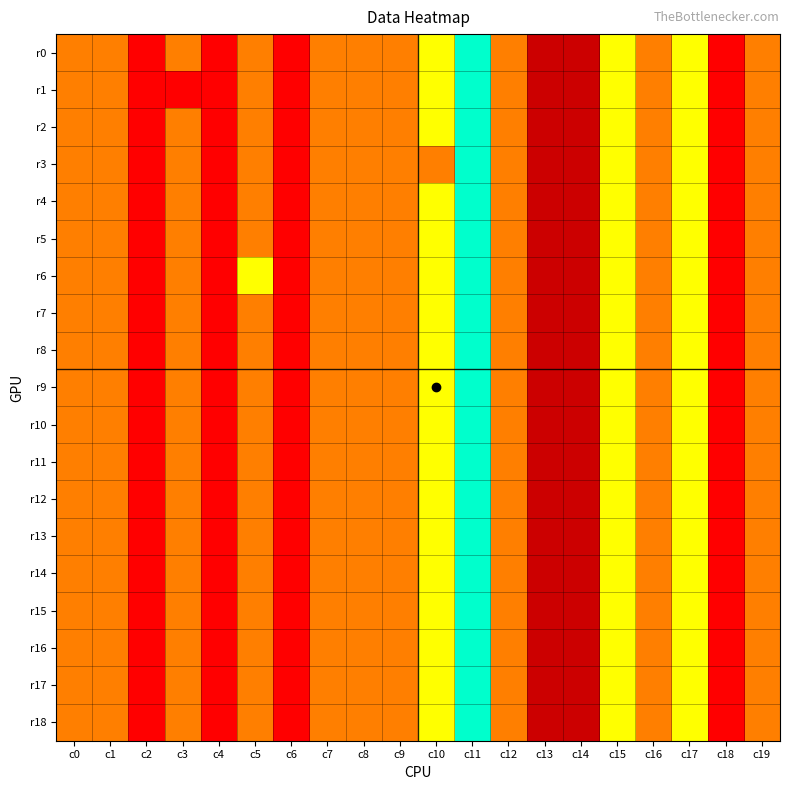

Reading left to right, transcribe all the data shown in this chart.

r0: c0=5	c1=1	c2=0	c3=5	c4=6	c5=1	c6=6	c7=5	c8=5	c9=5	c10=2	c11=3	c12=5	c13=7	c14=7	c15=2	c16=5	c17=4	c18=6	c19=1
r1: c0=5	c1=1	c2=0	c3=6	c4=6	c5=1	c6=6	c7=5	c8=5	c9=5	c10=2	c11=3	c12=5	c13=7	c14=7	c15=2	c16=5	c17=4	c18=6	c19=1
r2: c0=5	c1=1	c2=0	c3=5	c4=6	c5=1	c6=6	c7=5	c8=5	c9=5	c10=2	c11=3	c12=5	c13=7	c14=7	c15=2	c16=5	c17=4	c18=6	c19=1
r3: c0=5	c1=1	c2=0	c3=5	c4=6	c5=1	c6=6	c7=5	c8=5	c9=5	c10=1	c11=3	c12=5	c13=7	c14=7	c15=2	c16=5	c17=4	c18=6	c19=1
r4: c0=5	c1=1	c2=0	c3=5	c4=6	c5=1	c6=6	c7=5	c8=5	c9=5	c10=2	c11=3	c12=5	c13=7	c14=7	c15=2	c16=5	c17=4	c18=6	c19=1
r5: c0=5	c1=1	c2=0	c3=5	c4=6	c5=1	c6=6	c7=5	c8=5	c9=5	c10=2	c11=3	c12=5	c13=7	c14=7	c15=2	c16=5	c17=4	c18=6	c19=1
r6: c0=5	c1=1	c2=0	c3=5	c4=6	c5=2	c6=6	c7=5	c8=5	c9=5	c10=2	c11=3	c12=5	c13=7	c14=7	c15=2	c16=5	c17=4	c18=6	c19=1
r7: c0=5	c1=1	c2=0	c3=5	c4=6	c5=1	c6=6	c7=5	c8=5	c9=5	c10=2	c11=3	c12=5	c13=7	c14=7	c15=2	c16=5	c17=4	c18=6	c19=1
r8: c0=5	c1=1	c2=0	c3=5	c4=6	c5=1	c6=6	c7=5	c8=5	c9=5	c10=2	c11=3	c12=5	c13=7	c14=7	c15=2	c16=5	c17=4	c18=6	c19=1
r9: c0=5	c1=1	c2=0	c3=5	c4=6	c5=1	c6=6	c7=5	c8=5	c9=5	c10=2	c11=3	c12=5	c13=7	c14=7	c15=2	c16=5	c17=4	c18=6	c19=1
r10: c0=5	c1=1	c2=0	c3=5	c4=6	c5=1	c6=6	c7=5	c8=5	c9=5	c10=2	c11=3	c12=5	c13=7	c14=7	c15=2	c16=5	c17=4	c18=6	c19=1
r11: c0=5	c1=1	c2=0	c3=5	c4=6	c5=1	c6=6	c7=5	c8=5	c9=5	c10=2	c11=3	c12=5	c13=7	c14=7	c15=2	c16=5	c17=4	c18=6	c19=1
r12: c0=5	c1=1	c2=0	c3=5	c4=6	c5=1	c6=6	c7=5	c8=5	c9=5	c10=2	c11=3	c12=5	c13=7	c14=7	c15=2	c16=5	c17=4	c18=6	c19=1
r13: c0=5	c1=1	c2=0	c3=5	c4=6	c5=1	c6=6	c7=5	c8=5	c9=5	c10=2	c11=3	c12=5	c13=7	c14=7	c15=2	c16=5	c17=4	c18=6	c19=1
r14: c0=5	c1=1	c2=0	c3=5	c4=6	c5=1	c6=6	c7=5	c8=5	c9=5	c10=2	c11=3	c12=5	c13=7	c14=7	c15=2	c16=5	c17=4	c18=6	c19=1
r15: c0=5	c1=1	c2=0	c3=5	c4=6	c5=1	c6=6	c7=5	c8=5	c9=5	c10=2	c11=3	c12=5	c13=7	c14=7	c15=2	c16=5	c17=4	c18=6	c19=1
r16: c0=5	c1=1	c2=0	c3=5	c4=6	c5=1	c6=6	c7=5	c8=5	c9=5	c10=2	c11=3	c12=5	c13=7	c14=7	c15=2	c16=5	c17=4	c18=6	c19=1
r17: c0=5	c1=1	c2=0	c3=5	c4=6	c5=1	c6=6	c7=5	c8=5	c9=5	c10=2	c11=3	c12=5	c13=7	c14=7	c15=2	c16=5	c17=4	c18=6	c19=1
r18: c0=5	c1=1	c2=0	c3=5	c4=6	c5=1	c6=6	c7=5	c8=5	c9=5	c10=2	c11=3	c12=5	c13=7	c14=7	c15=2	c16=5	c17=4	c18=6	c19=1